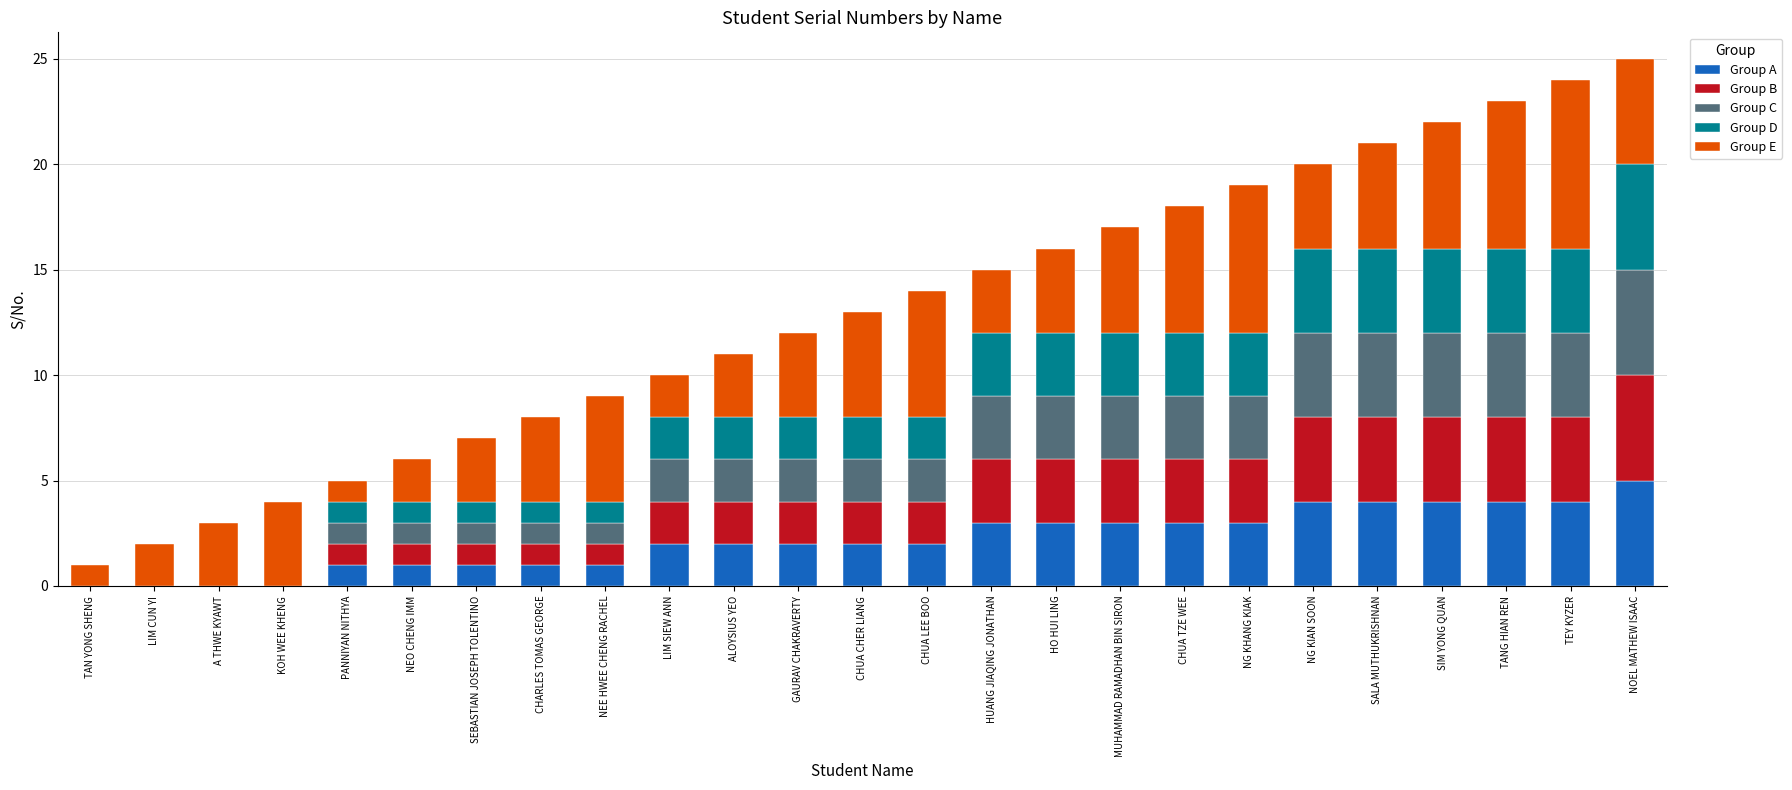

Which category has the highest value in the Group A series?

NOEL MATHEW ISAAC